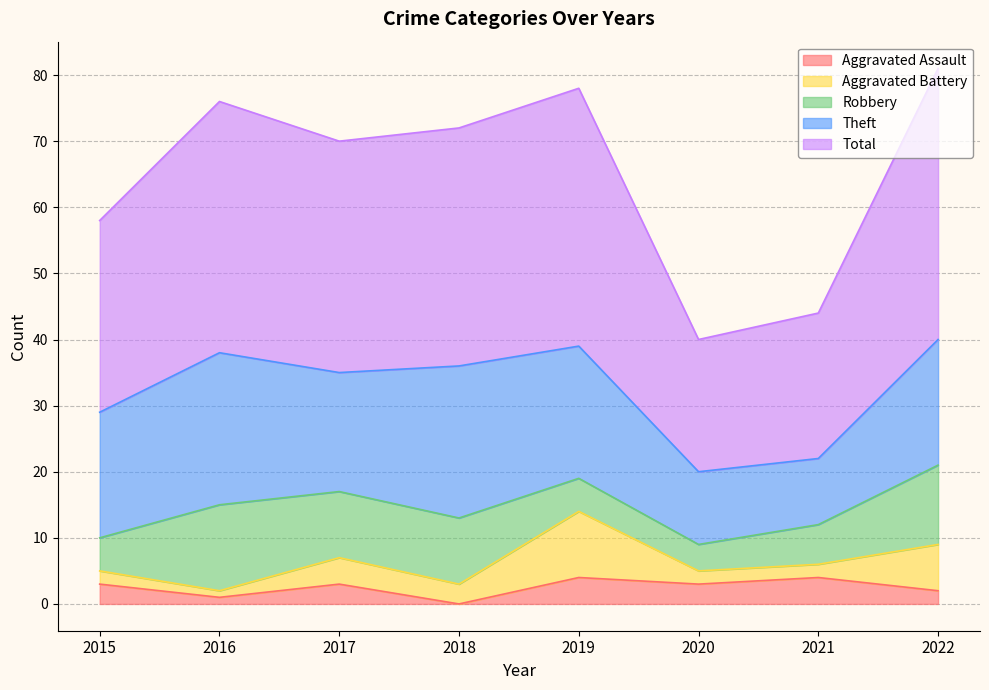

Reading left to right, extract all data points from this chart.

Aggravated Assault: 2015=3	2016=1	2017=3	2018=0	2019=4	2020=3	2021=4	2022=2
Aggravated Battery: 2015=2	2016=1	2017=4	2018=3	2019=10	2020=2	2021=2	2022=7
Robbery: 2015=5	2016=13	2017=10	2018=10	2019=5	2020=4	2021=6	2022=12
Theft: 2015=19	2016=23	2017=18	2018=23	2019=20	2020=11	2021=10	2022=19
Total: 2015=29	2016=38	2017=35	2018=36	2019=39	2020=20	2021=22	2022=41